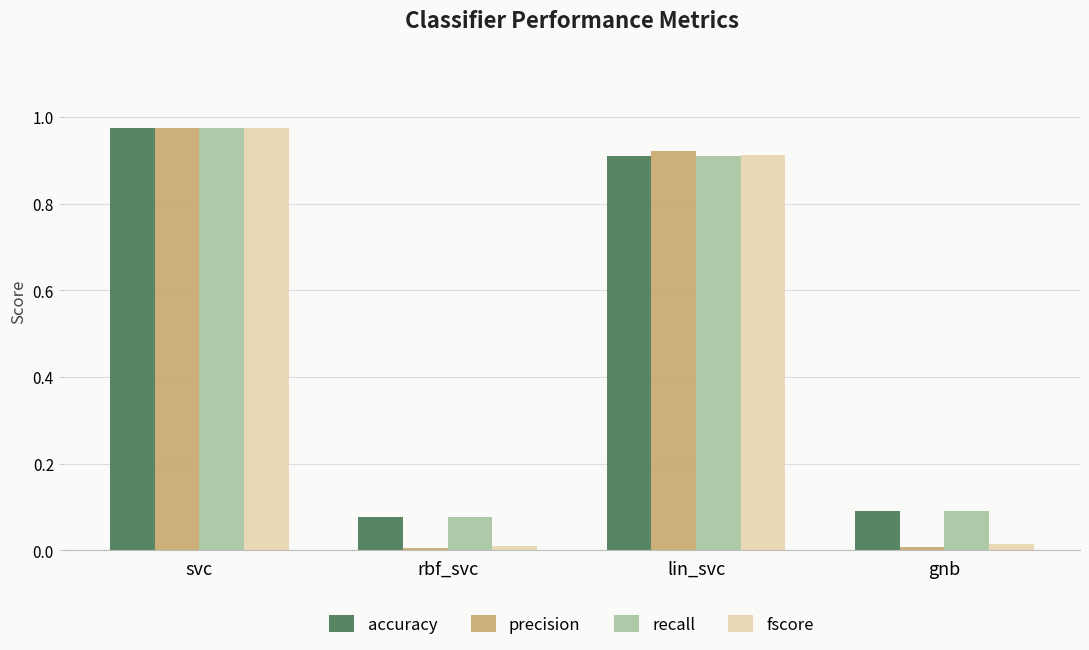

At which category is the sum across all series the highest?

svc